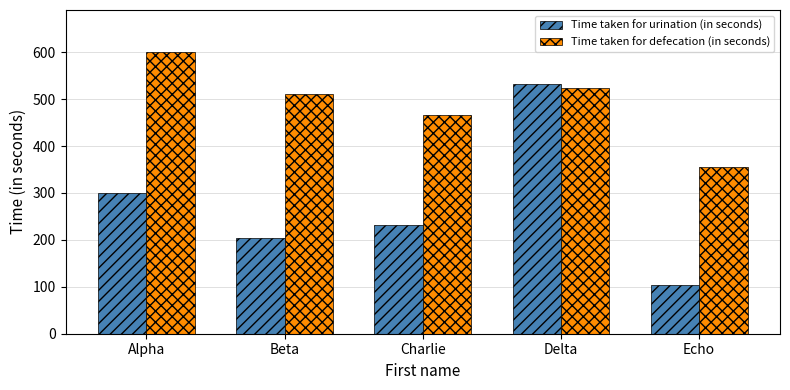

At how many categories does at least one series exceed 573?

1